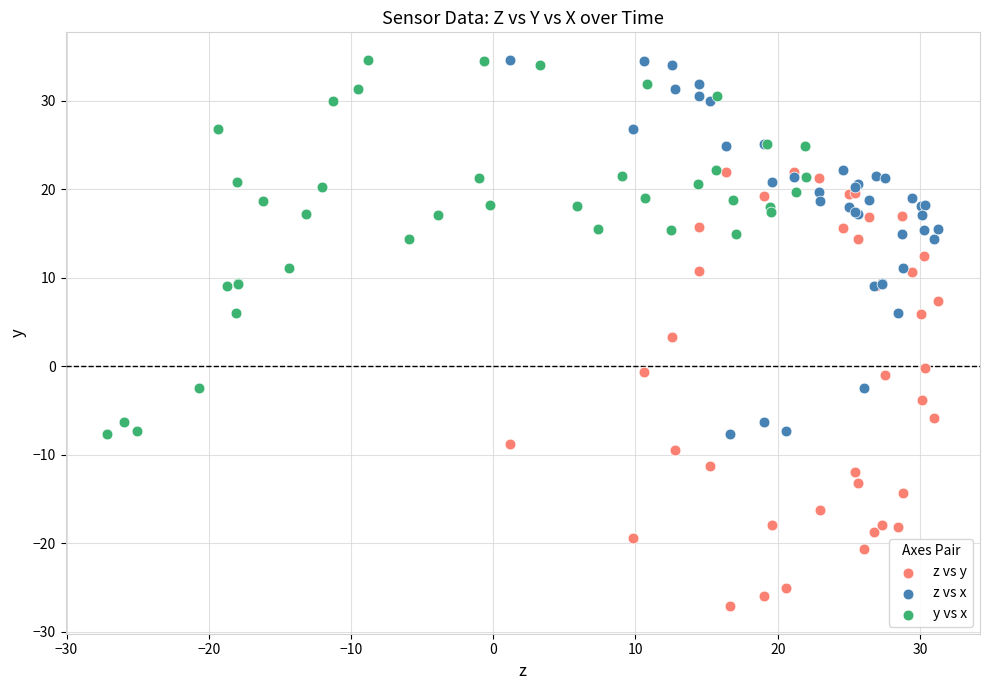

Which series reaches the minimum Y coordinate?

z vs y